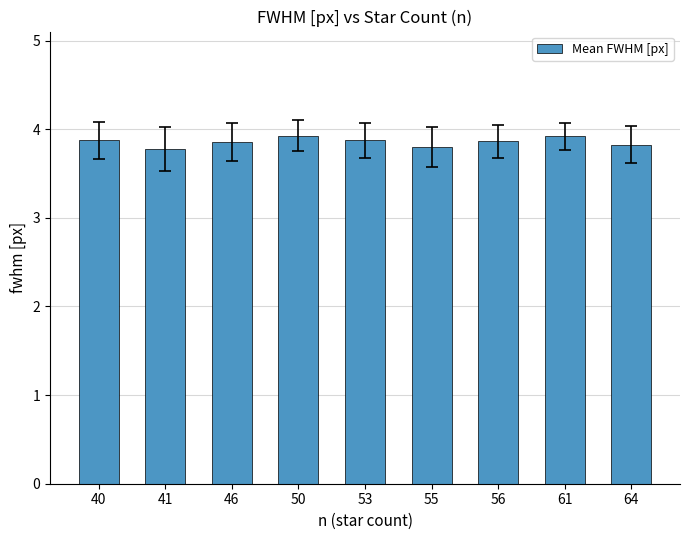

The value at 40 is 3.9. True or false?

True